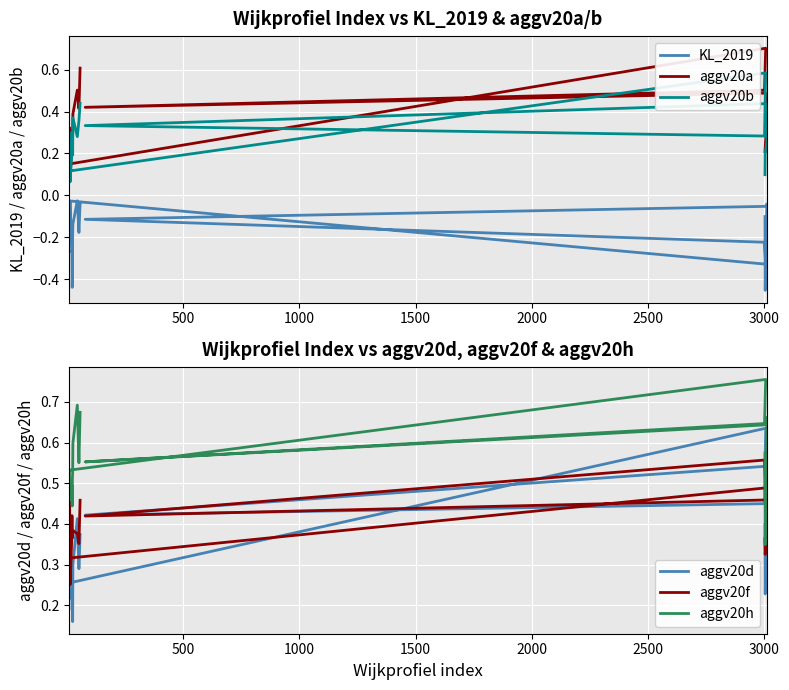

Reading right to left, transcribe all the data shown in this chart.

KL_2019: -0.0	-0.2	-0.0	-0.1	-0.2	-0.4	-0.4	-0.3	-0.3	-0.0	-0.0	-0.2	-0.0	-0.3	-0.2	-0.1	-0.1	-0.0	-0.5	-0.1
aggv20a: 0.6	0.4	0.5	0.4	0.3	0.3	0.3	0.3	0.2	0.1	0.2	0.3	0.1	0.7	0.5	0.4	0.5	0.4	0.2	0.2
aggv20b: 0.4	0.4	0.3	0.4	0.2	0.3	0.3	0.3	0.2	0.1	0.1	0.3	0.1	0.6	0.3	0.3	0.4	0.3	0.2	0.1
aggv20d: 0.4	0.3	0.4	0.3	0.2	0.3	0.2	0.2	0.2	0.2	0.2	0.2	0.3	0.6	0.4	0.4	0.5	0.4	0.2	0.4
aggv20f: 0.5	0.4	0.4	0.4	0.4	0.4	0.4	0.4	0.4	0.3	0.4	0.5	0.3	0.5	0.6	0.4	0.5	0.4	0.3	0.4
aggv20h: 0.7	0.6	0.7	0.6	0.5	0.5	0.4	0.5	0.5	0.5	0.5	0.5	0.5	0.8	0.6	0.6	0.6	0.7	0.3	0.6